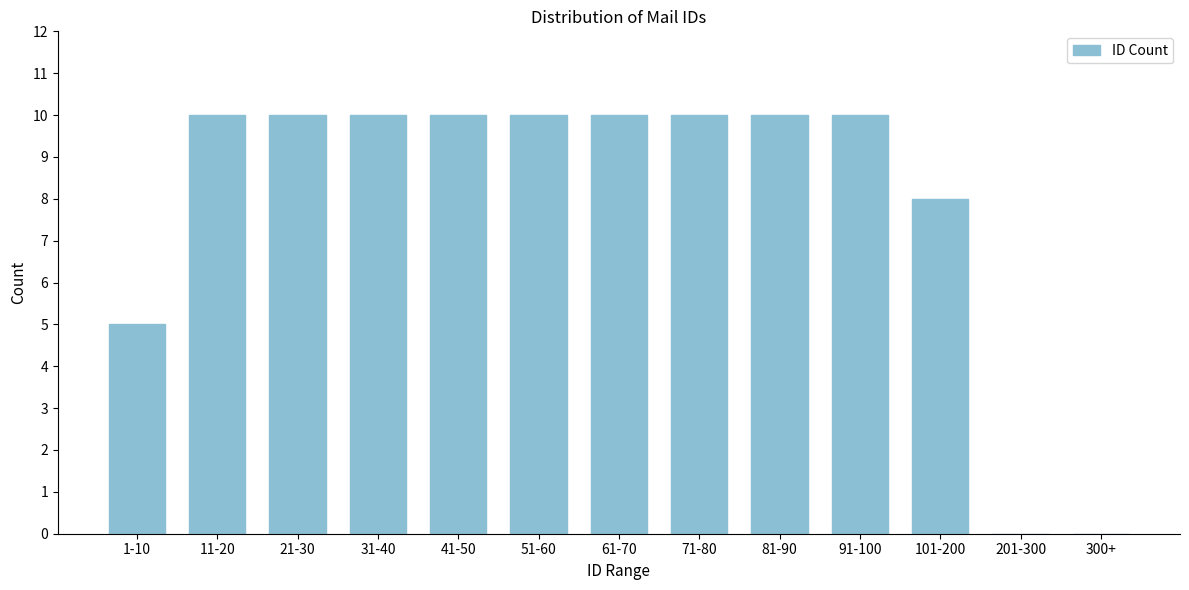

Reading left to right, extract all data points from this chart.

1-10=5	11-20=10	21-30=10	31-40=10	41-50=10	51-60=10	61-70=10	71-80=10	81-90=10	91-100=10	101-200=8	201-300=0	300+=0